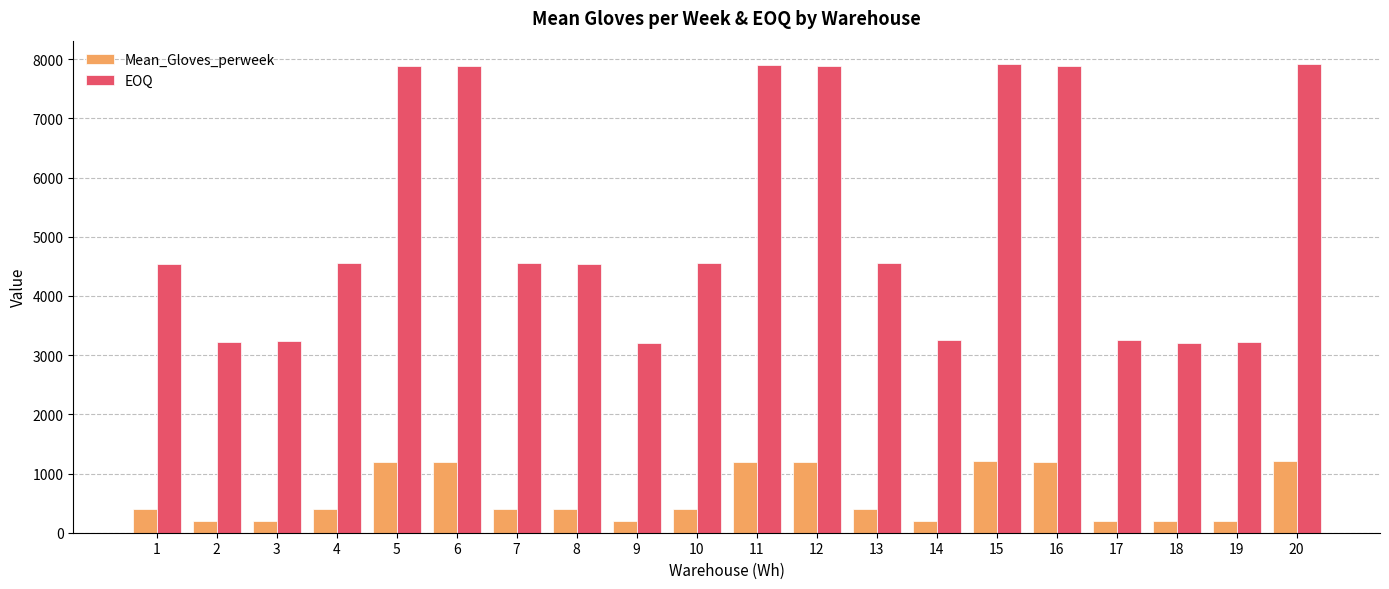

The value of EOQ at 1 is 8168.3. True or false?

False